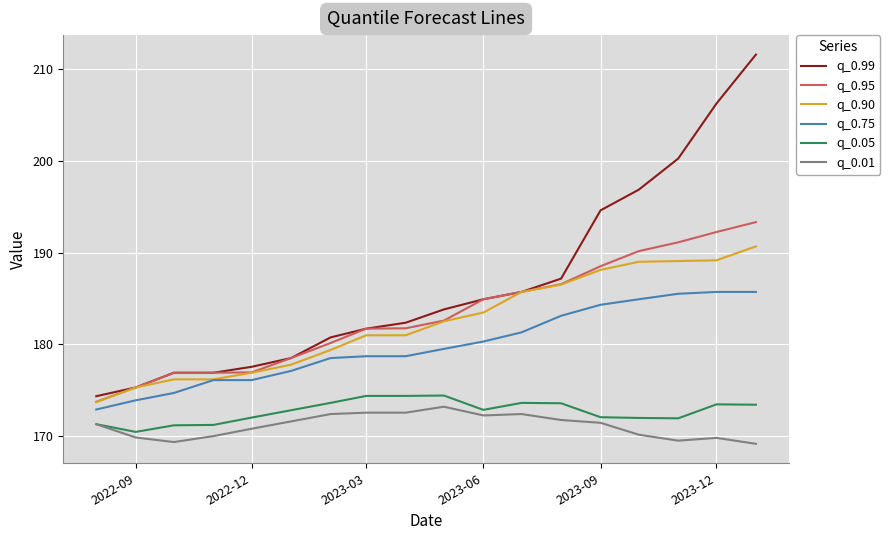

Which series has the largest total across all categories?

q_0.99